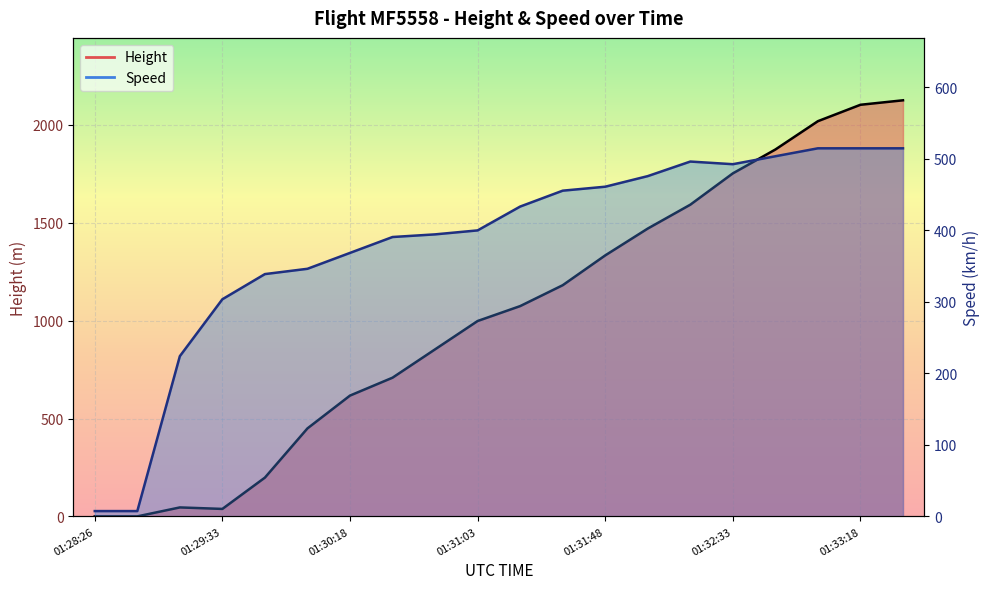

True or false: Speed and Height cross at least once.

True